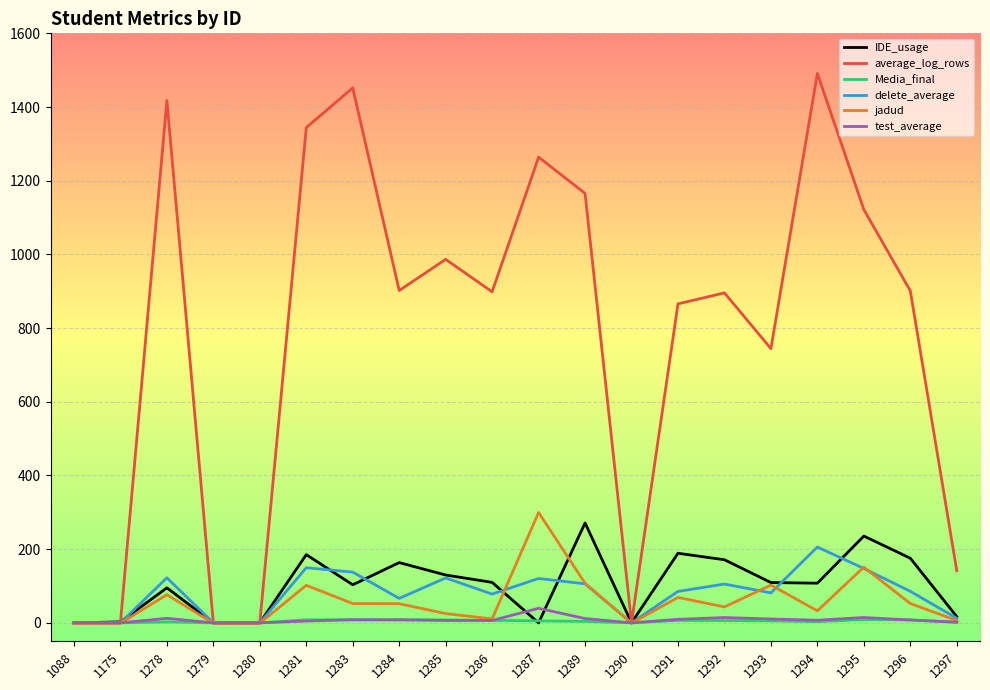

Which series has the largest total across all categories?

average_log_rows